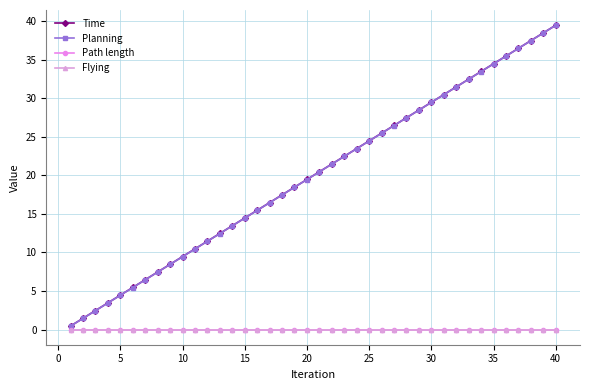

What is the maximum value shown in the chart?

39.4